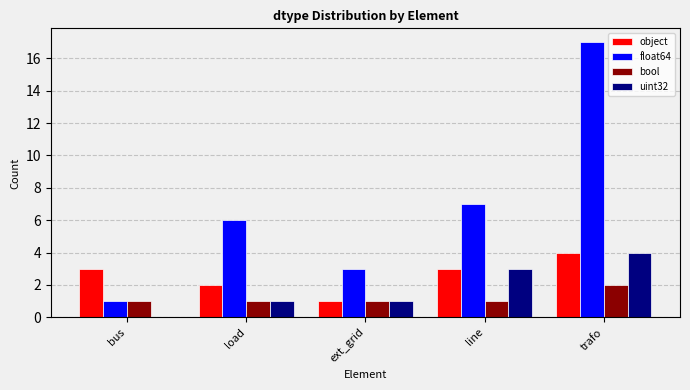

What is the sum of all bool values?

6